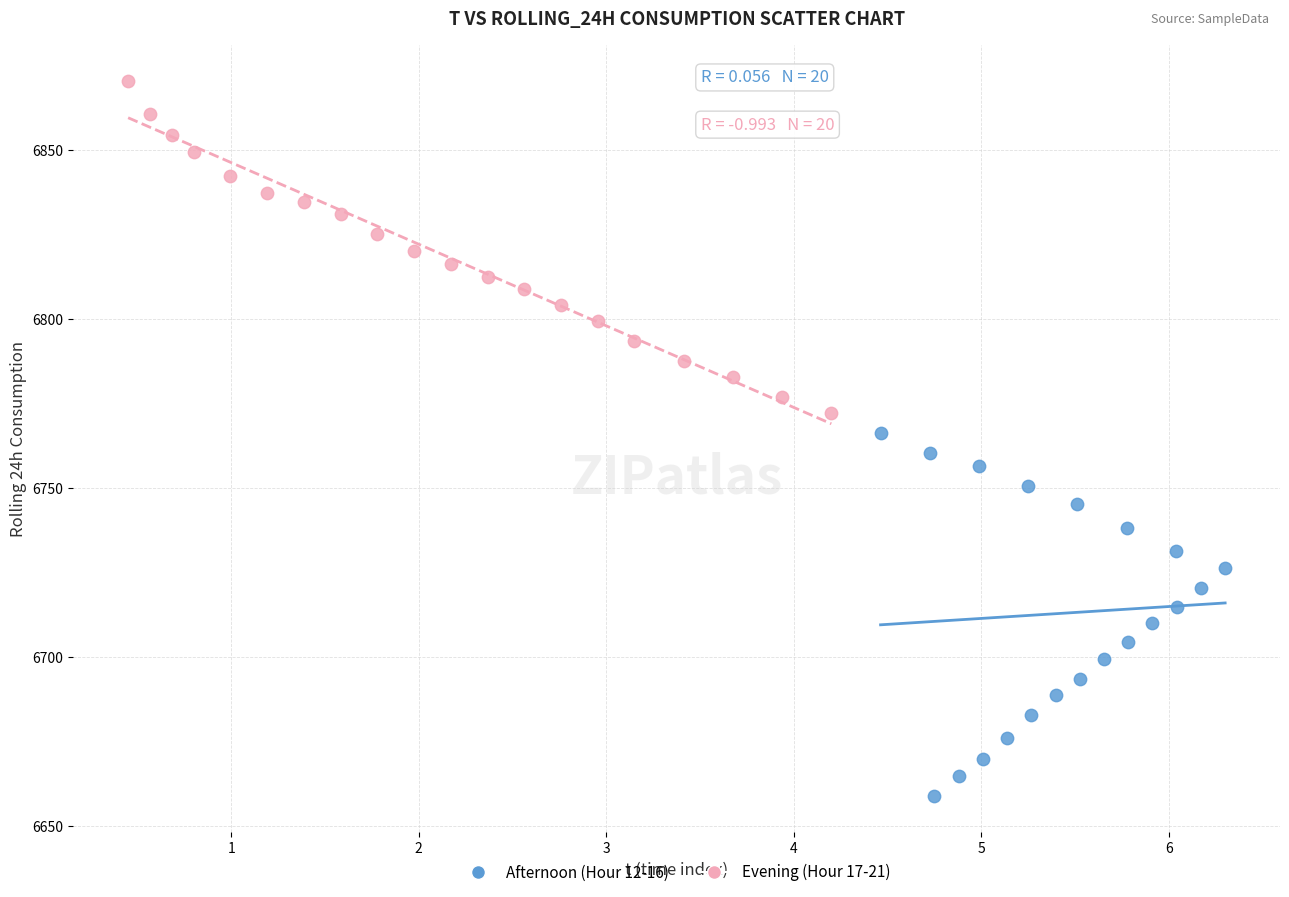

Which series reaches the maximum Y coordinate?

Evening (Hour 17-21)